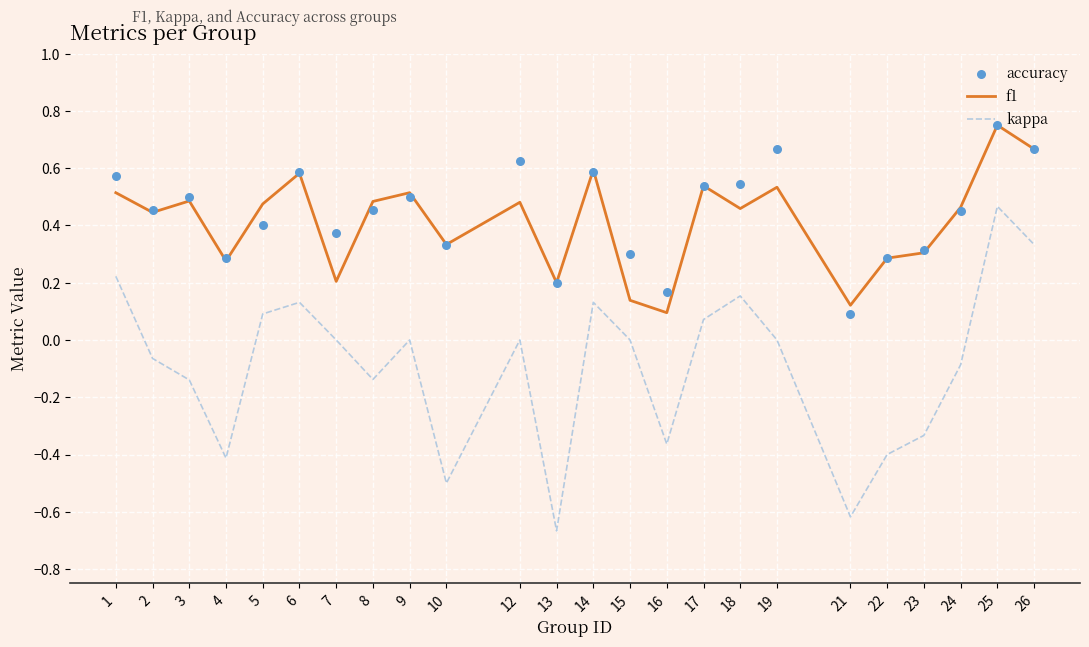

What is the total value across all series at 5?

1.0